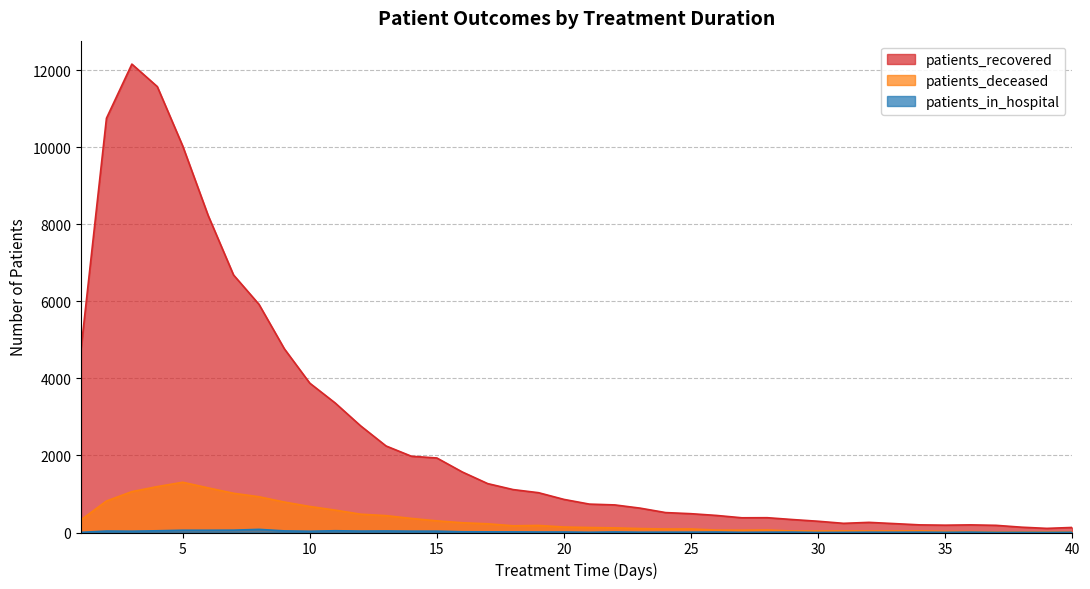

Reading left to right, list all the values displayed in this chart.

patients_recovered: 4763	10751	12157	11573	10032	8230	6684	5923	4767	3876	3361	2768	2246	1979	1934	1571	1269	1114	1033	859	737	716	632	517	488	443	382	384	336	292	238	263	231	198	190	198	186	138	107	131
patients_deceased: 329	817	1061	1191	1304	1158	1018	928	790	675	581	475	438	365	302	253	226	174	183	142	129	120	102	91	92	63	60	66	38	37	40	37	38	41	27	25	16	17	19	19
patients_in_hospital: 4	38	34	45	59	59	61	81	42	33	46	37	40	35	35	19	17	16	13	13	6	14	8	9	9	12	4	8	10	1	4	8	7	9	5	10	3	4	3	6